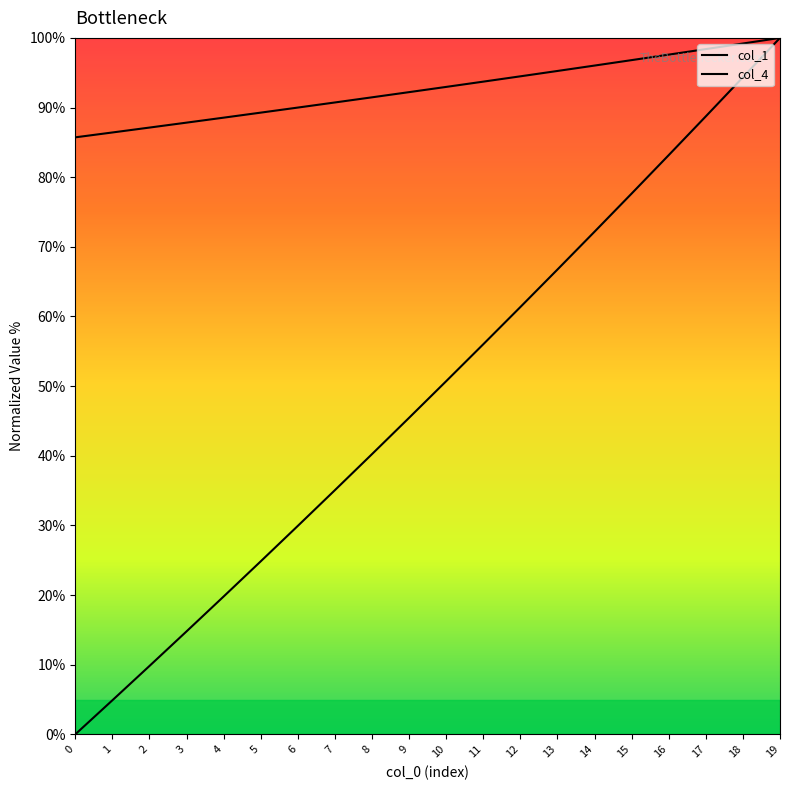

What is the spread (max minus min) of values at 15?

19.2